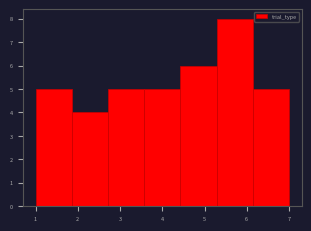

Reading left to right, list every bar in this chart as the range it spans on the x-axis followed by its height. Neither the bar edges nor the heights are printed on the chart, so give them approximately, as read against the axes.

1.0 to 1.9: 5
1.9 to 2.7: 4
2.7 to 3.6: 5
3.6 to 4.4: 5
4.4 to 5.3: 6
5.3 to 6.1: 8
6.1 to 7.0: 5